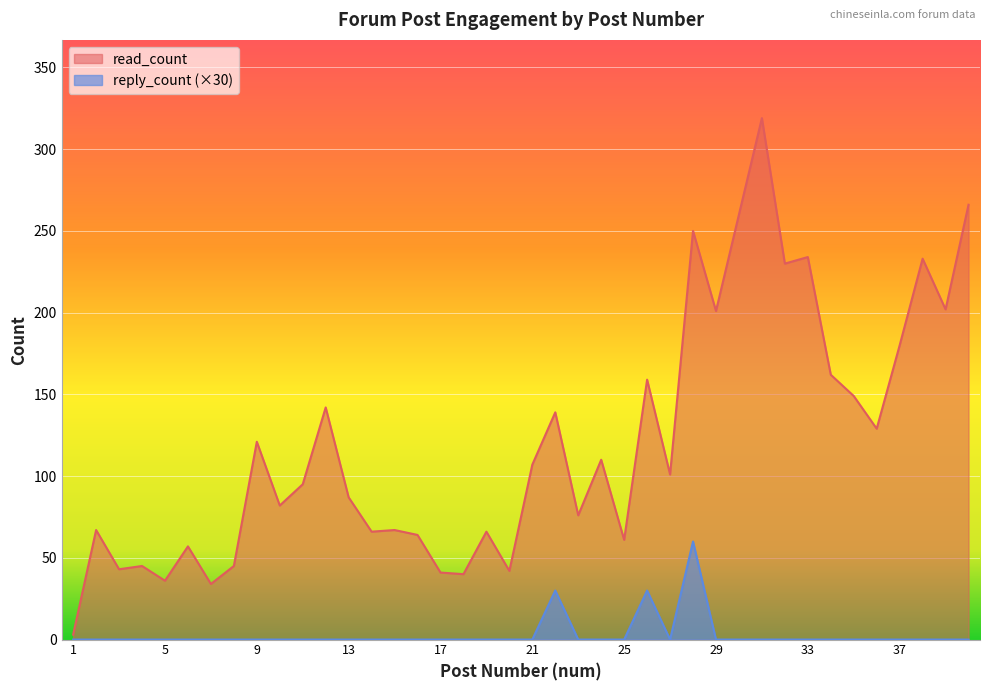

True or false: reply_count and read_count intersect in this chart.

False